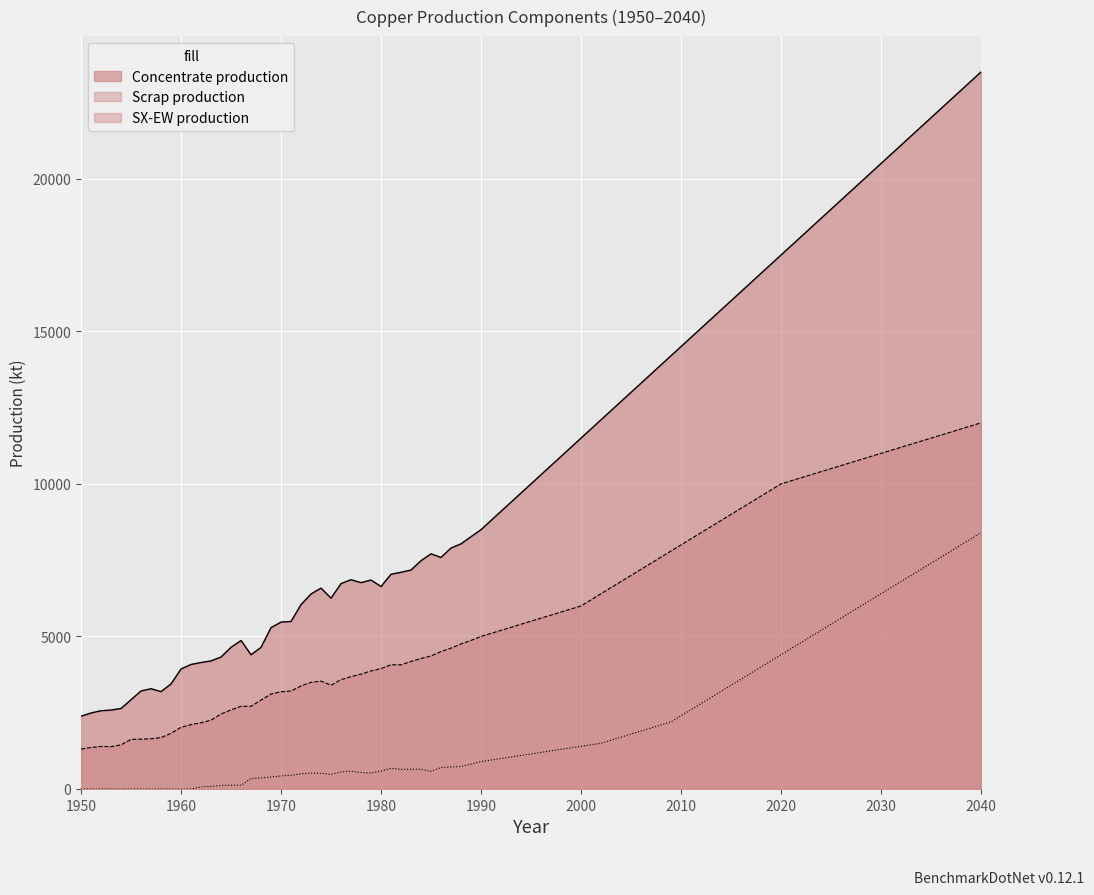

What is the difference between the maximum and minimum values in the SX-EW production series?

8400.0